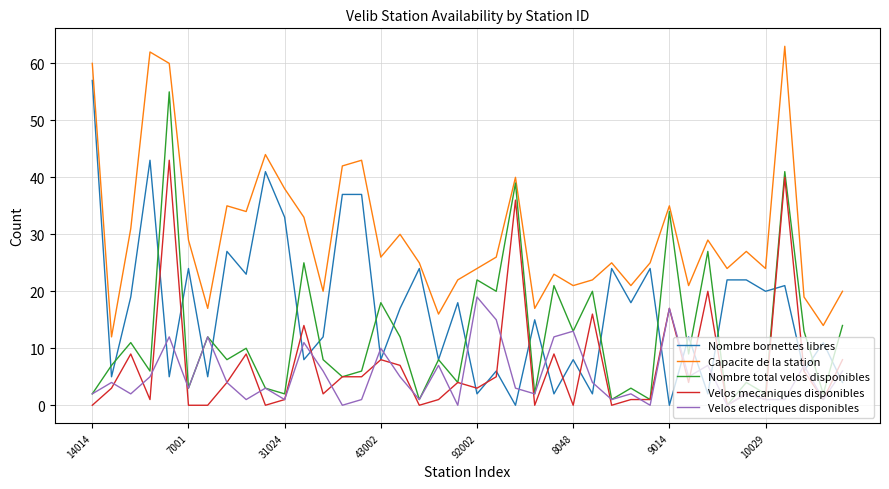

What is the highest value of the Velos electriques disponibles series?

19